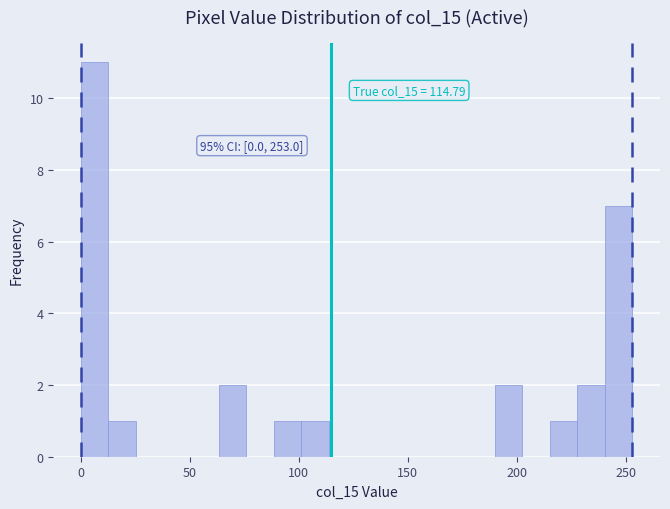

Read against the x-axis, roughly where is the centre of the tallest bar?

5